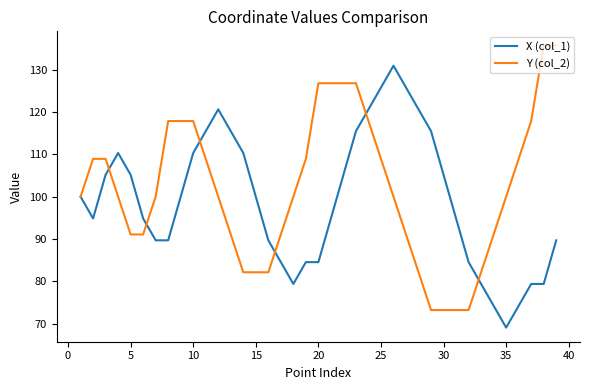

What is the maximum value shown in the chart?

135.7